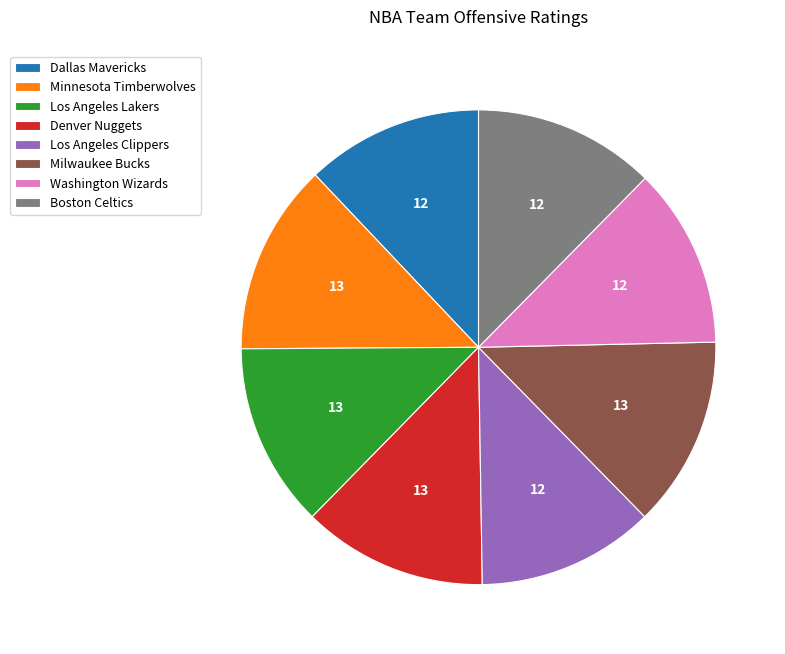

Which has a higher value, Minnesota Timberwolves or Dallas Mavericks?

Minnesota Timberwolves